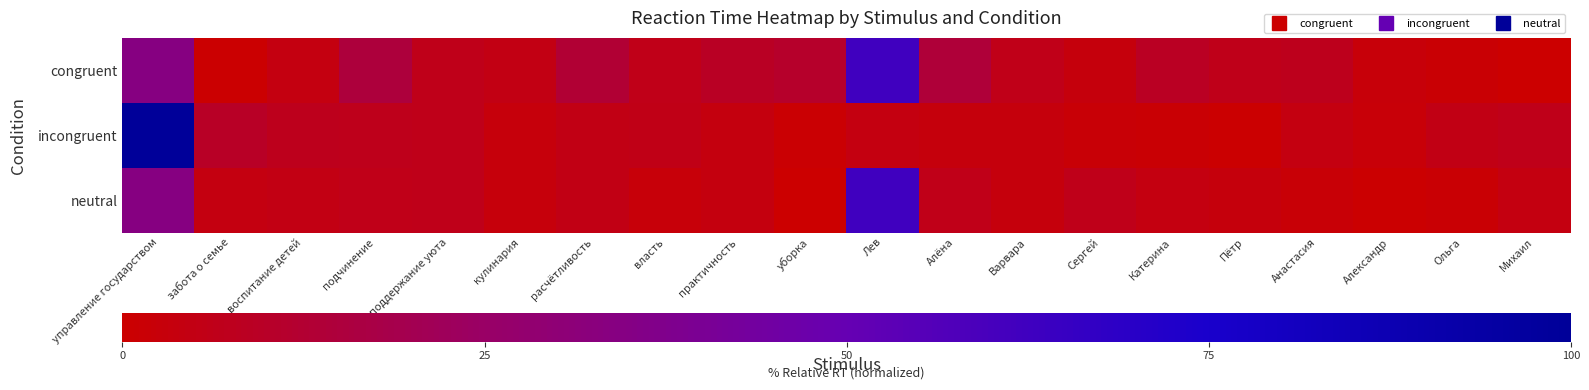

Reading left to right, extract all data points from this chart.

congruent: управление государством=34.4	забота о семье=0.6	воспитание детей=4.3	подчинение=14.8	поддержание уюта=6.5	кулинария=4.9	расчётливость=13.1	власть=6.0	практичность=9.1	уборка=10.6	Лев=62.5	Алёна=14.3	Варвара=6.1	Сергей=3.3	Катерина=8.9	Пётр=6.3	Анастасия=7.3	Александр=2.5	Ольга=1.3	Михаил=0.0
incongruent: управление государством=100.0	забота о семье=9.6	воспитание детей=7.2	подчинение=7.0	поддержание уюта=6.6	кулинария=2.8	расчётливость=5.4	власть=5.8	практичность=3.7	уборка=0.8	Лев=4.0	Алёна=3.4	Варвара=3.4	Сергей=1.9	Катерина=1.2	Пётр=0.4	Анастасия=4.2	Александр=2.1	Ольга=5.1	Михаил=6.6
neutral: управление государством=34.4	забота о семье=4.3	воспитание детей=4.9	подчинение=6.0	поддержание уюта=6.5	кулинария=2.8	расчётливость=5.4	власть=2.5	практичность=3.7	уборка=0.0	Лев=62.5	Алёна=6.1	Варвара=3.3	Сергей=6.3	Катерина=4.0	Пётр=3.4	Анастасия=1.9	Александр=0.4	Ольга=1.3	Михаил=4.2